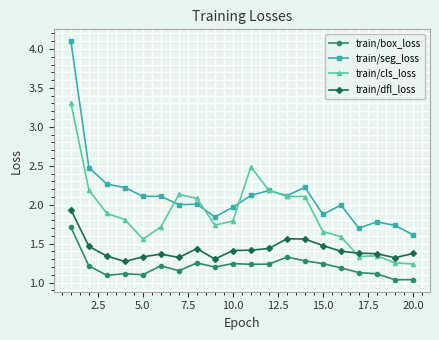

True or false: train/seg_loss and train/dfl_loss cross at least once.

False